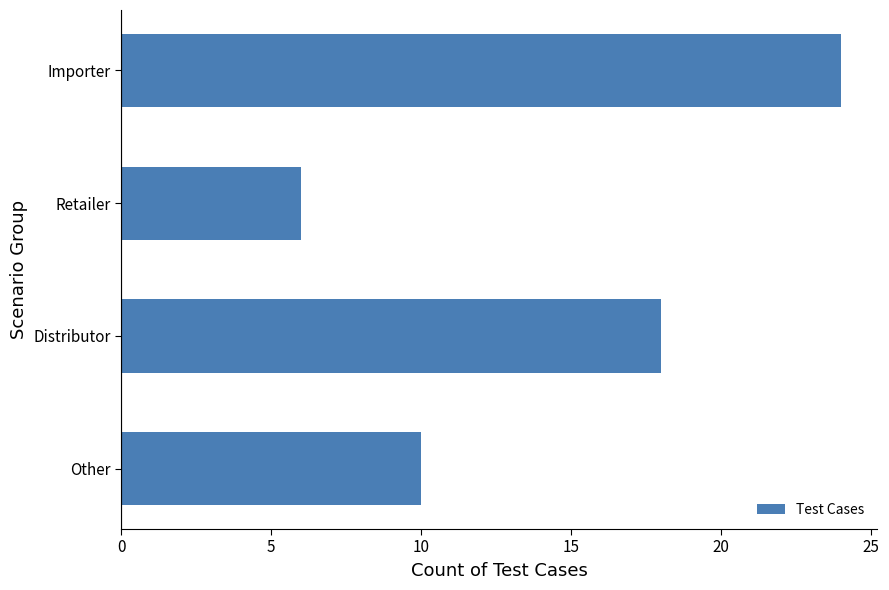

What is the sum of all values?

58